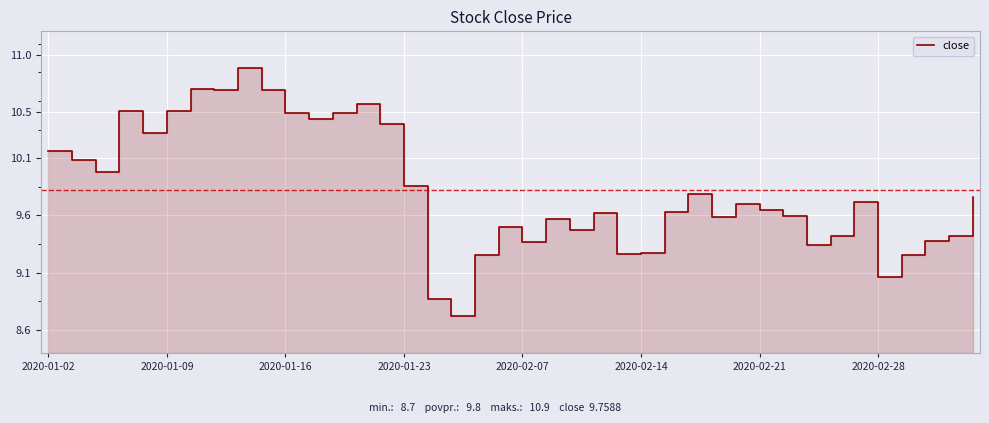

How many data points does each series have?

40